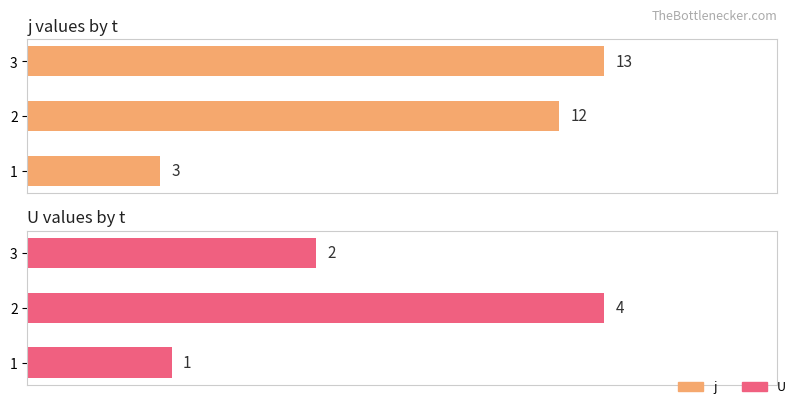

Reading left to right, extract all data points from this chart.

j: 3	12	13
U: 1	4	2